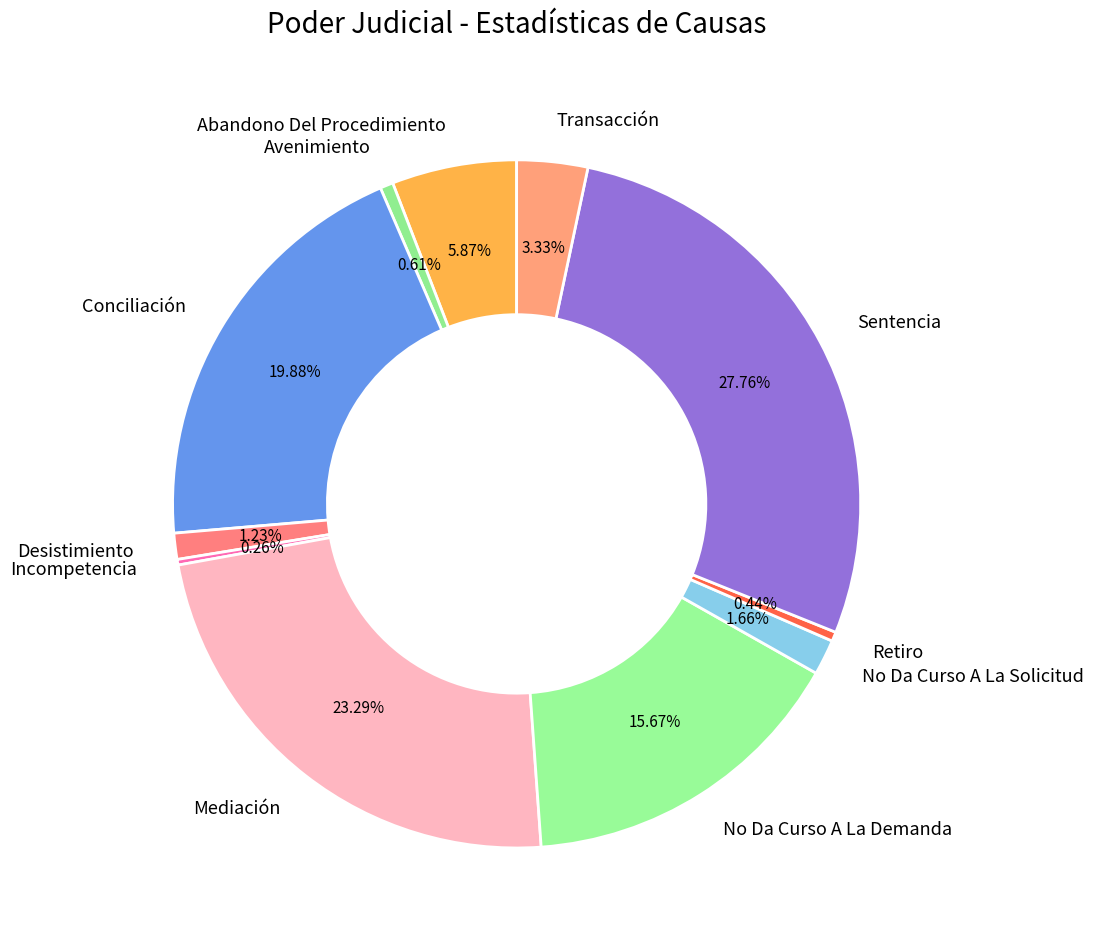

True or false: Retiro accounts for 14% of the total.

False